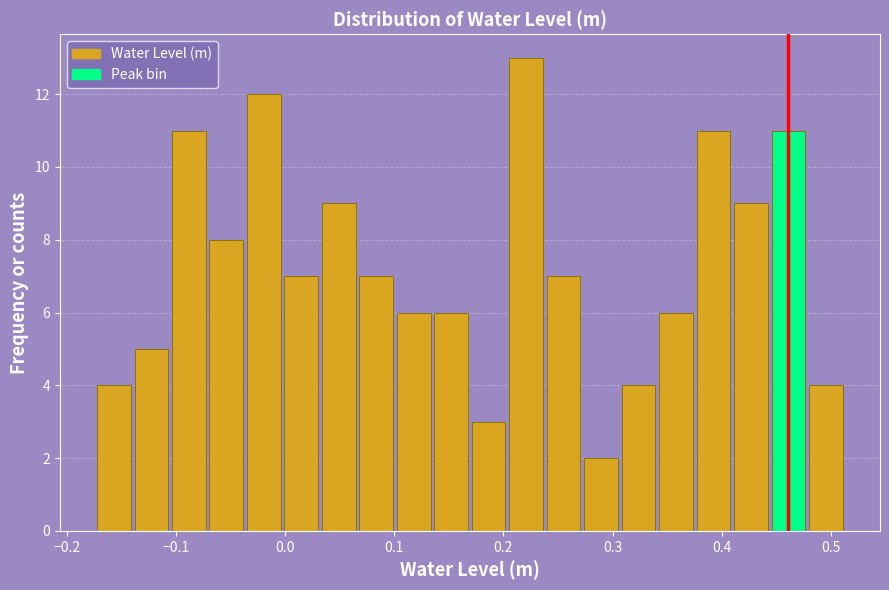

Around what value on the x-axis is the tallest bar? Give the approximate position of its centre, as read against the axis.

0.22